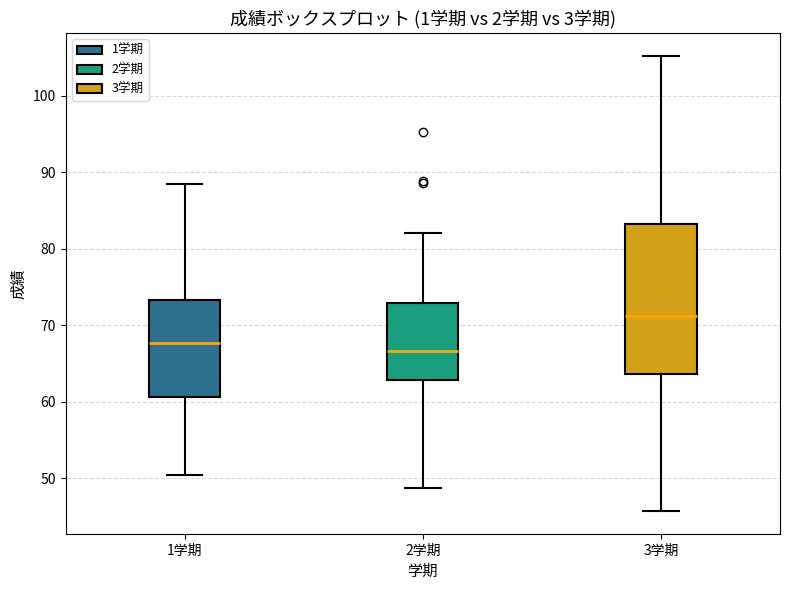

Reading left to right, transcribe this box plot: for each box, give where its median line is, the range the box spans, and where its two whiskers end, as read against the y-axis. The values are not printed on the chart, so give them approximately, as read against the axis.

1学期: median 68, box 61 to 73, whiskers 50 to 89
2学期: median 67, box 63 to 73, whiskers 49 to 82
3学期: median 71, box 64 to 83, whiskers 46 to 105